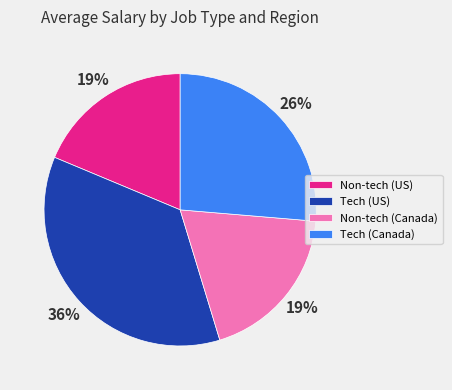

Which has a higher value, Tech (US) or Tech (Canada)?

Tech (US)